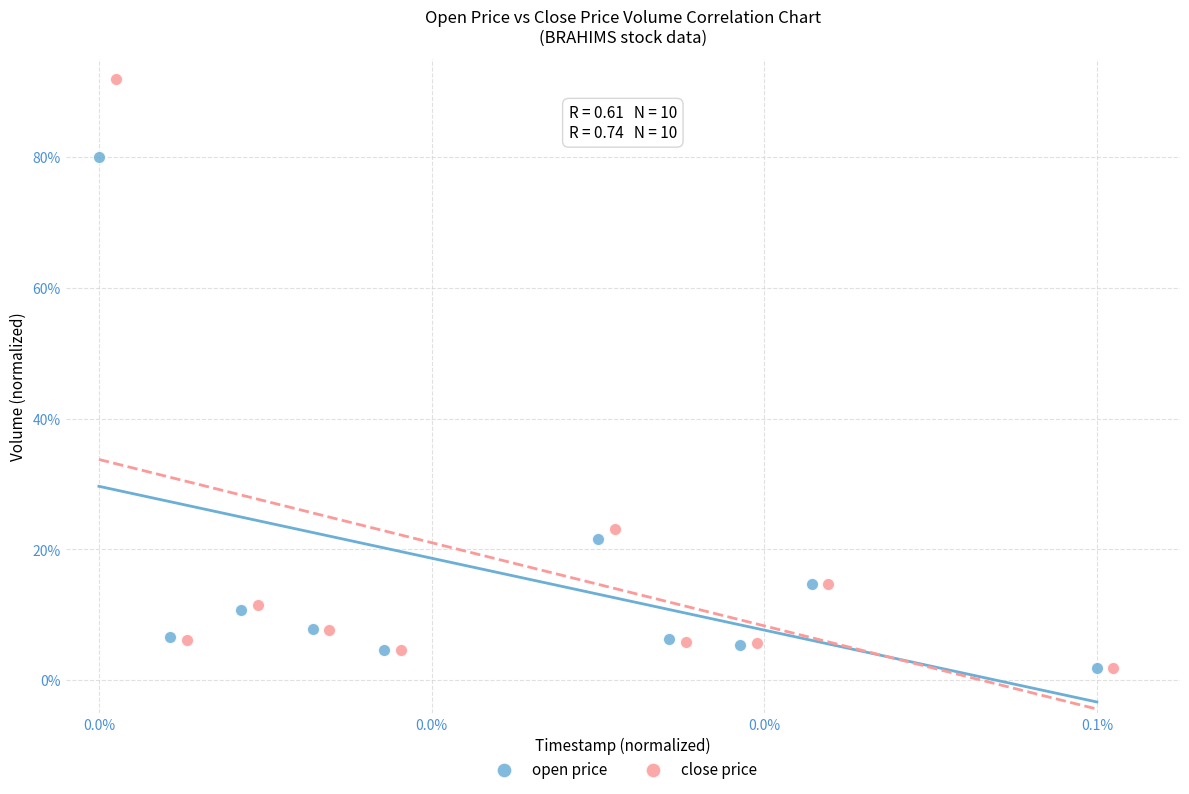

Which series has the widest spread of Y values?

close price